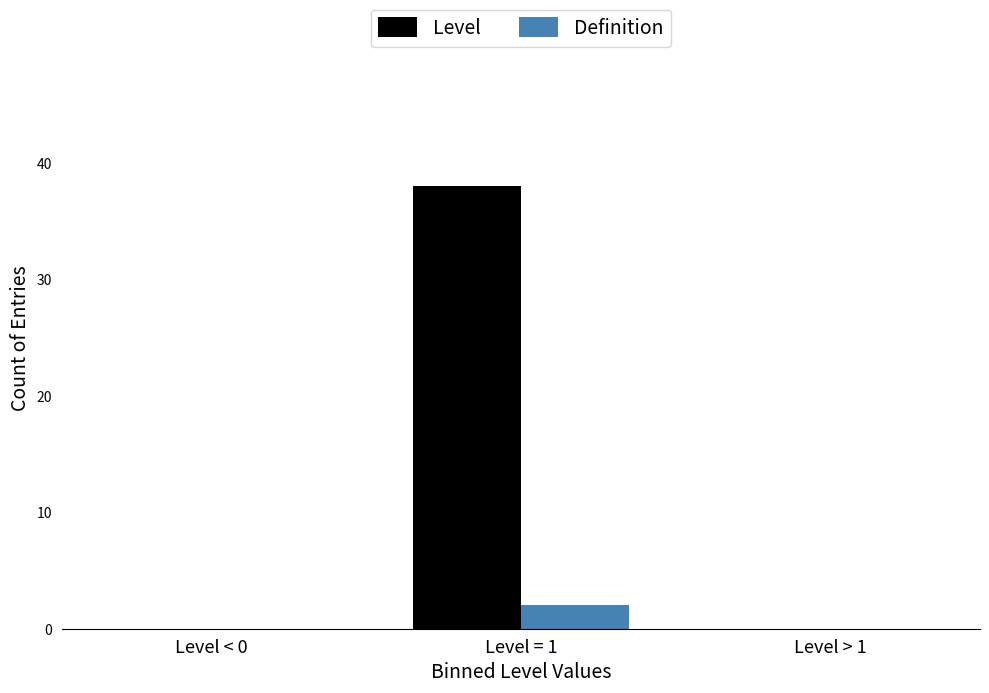

Reading right to left, transcribe all the data shown in this chart.

Level: Level > 1=0	Level = 1=38	Level < 0=0
Definition: Level > 1=0	Level = 1=2	Level < 0=0